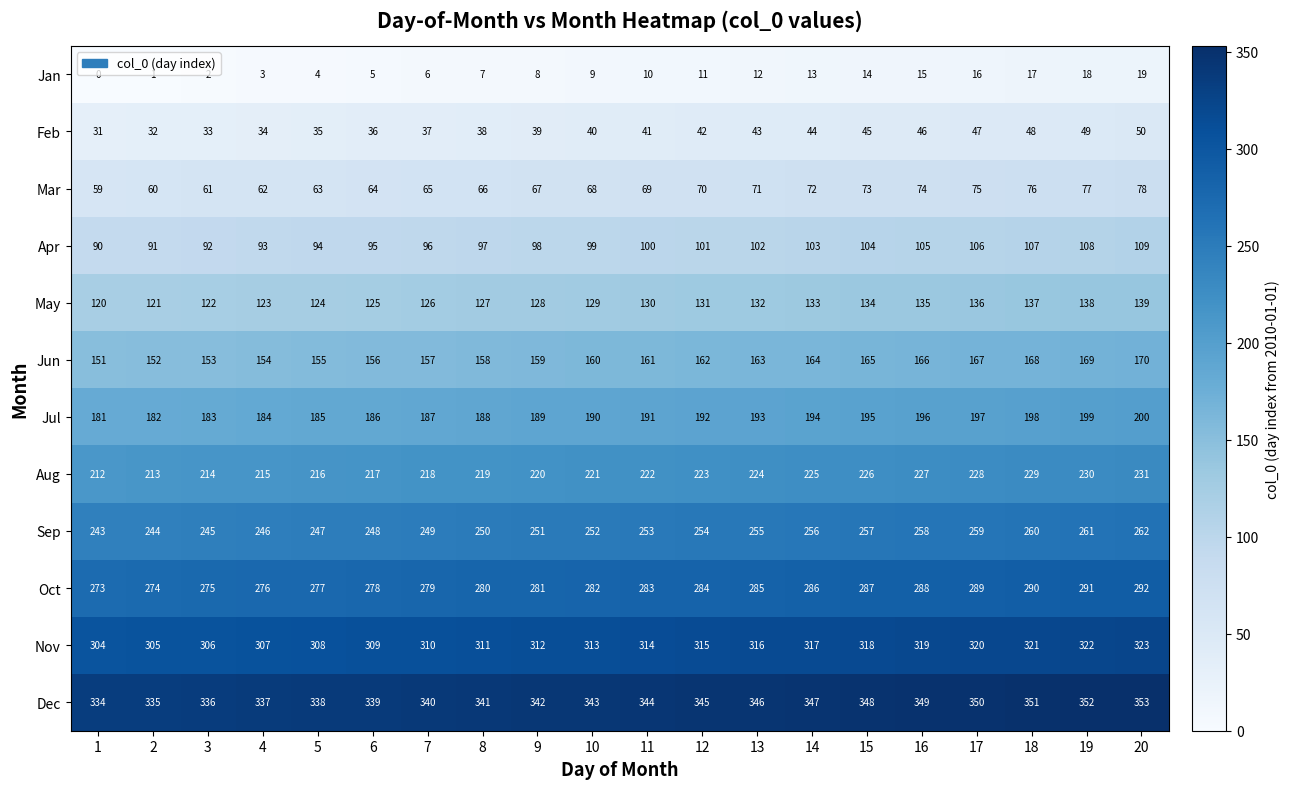

What is the maximum value shown in the chart?

353